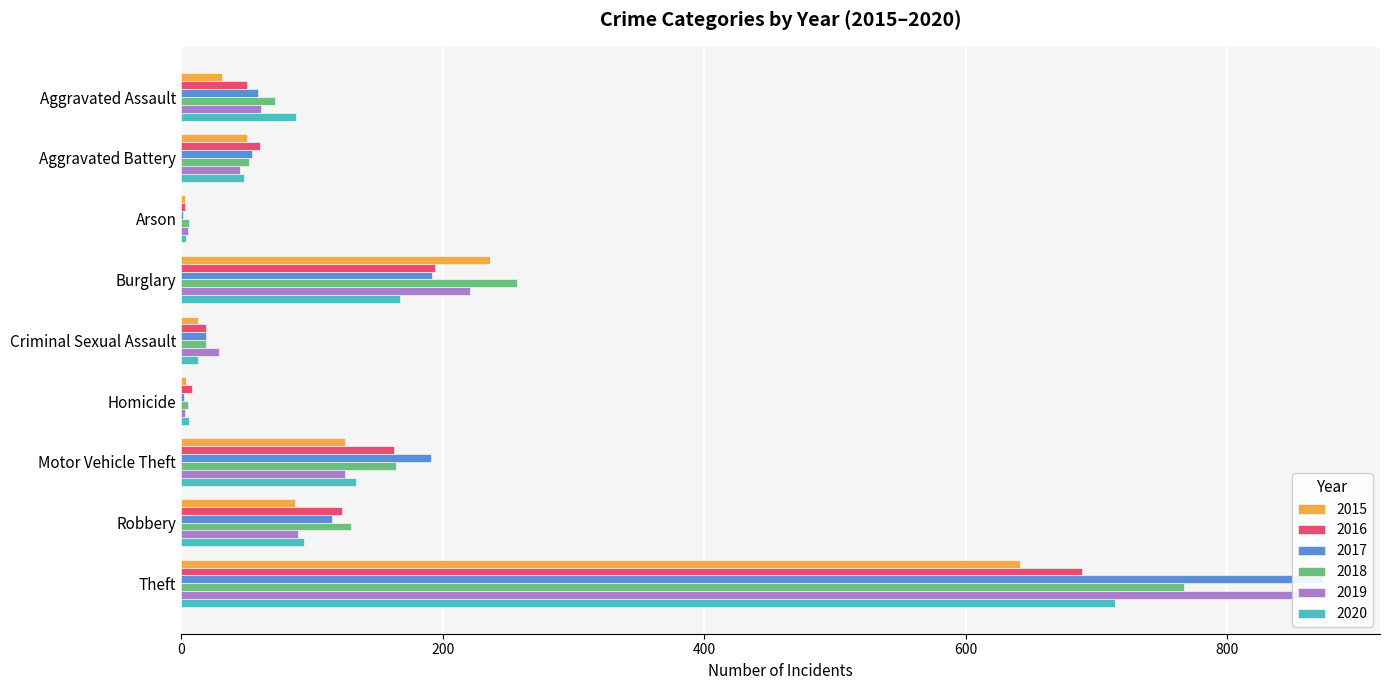

At how many categories does at least one series exceed 198?

2